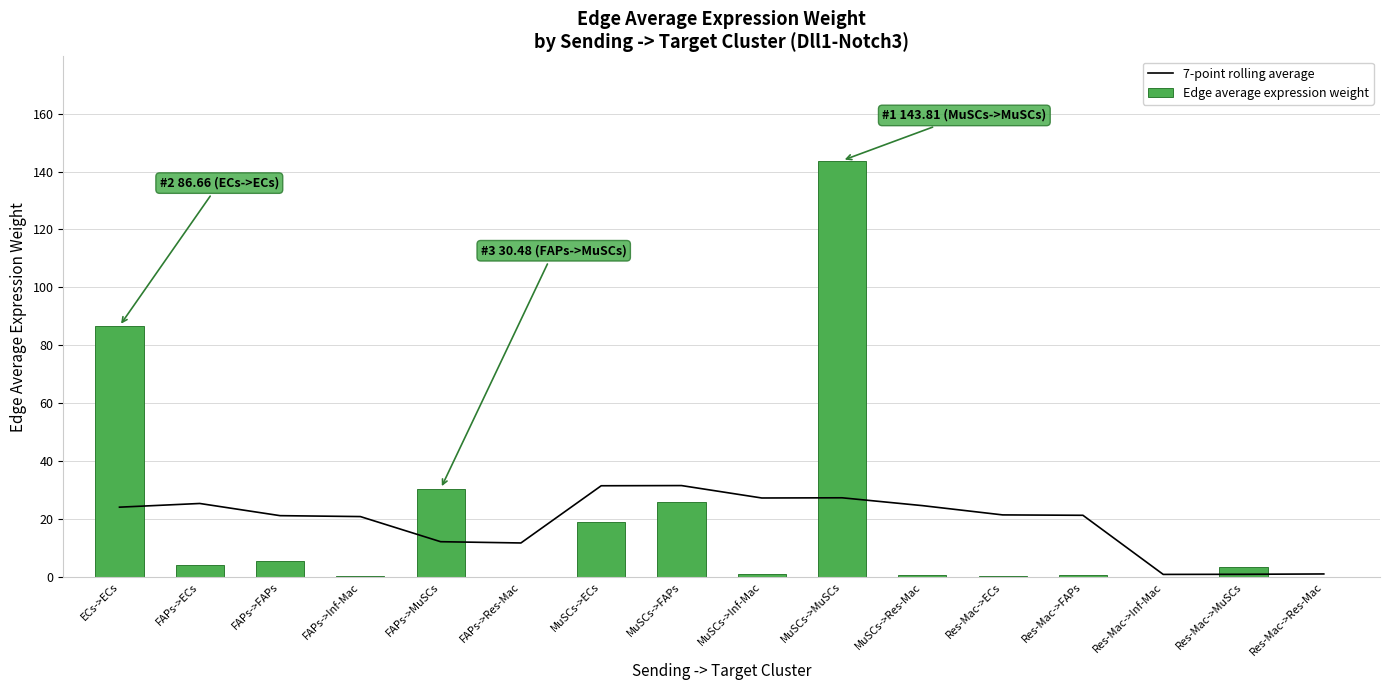

Rank the series by their average value, from highest to lowest.

Edge average expression weight, 7-point rolling average